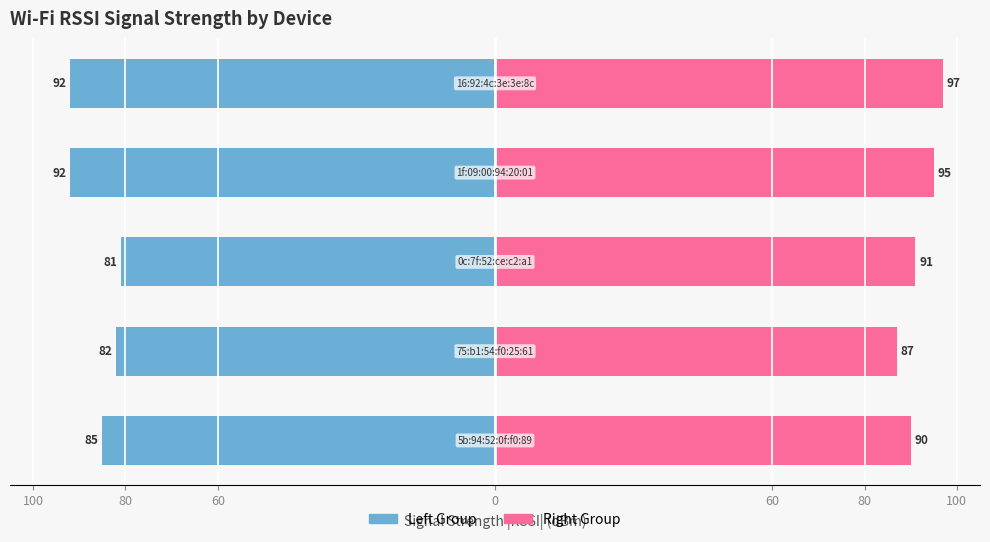

What is the value of the Right Group bar at the 1st from the left?

90